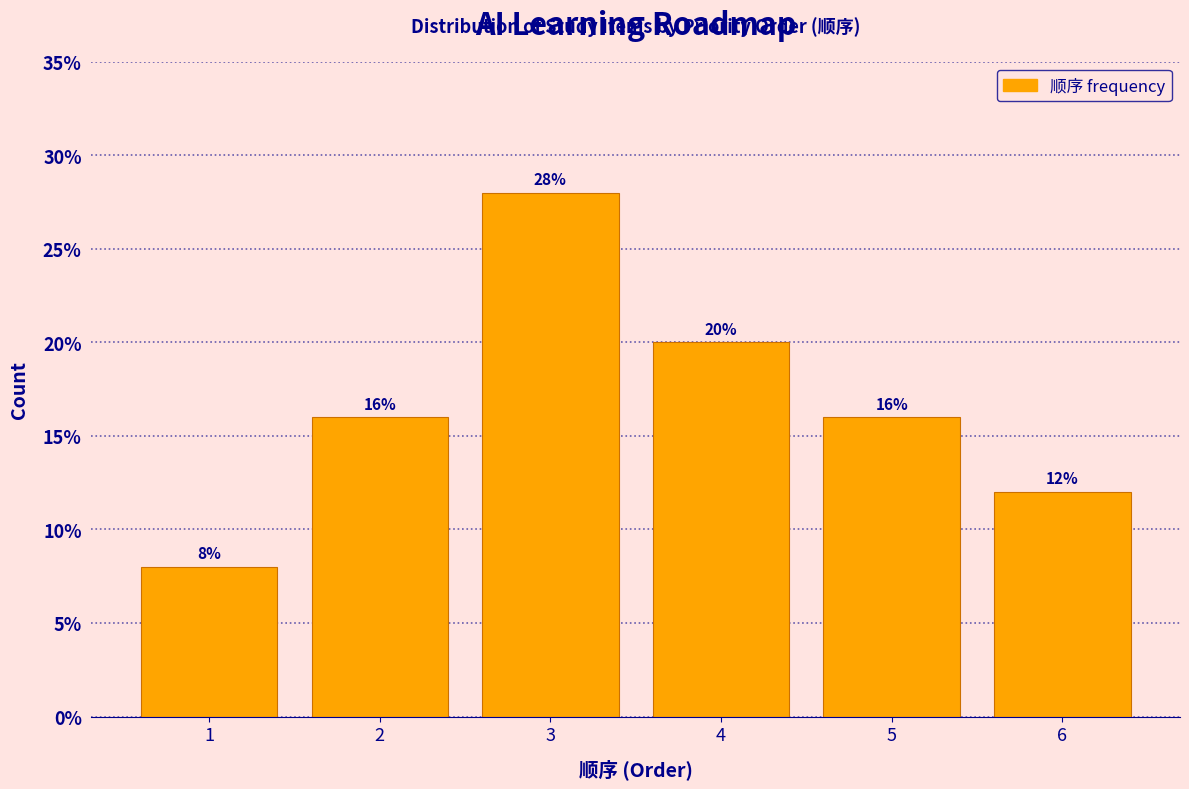

Over which range of the x-axis is the bar tallest?

2.5 to 3.5